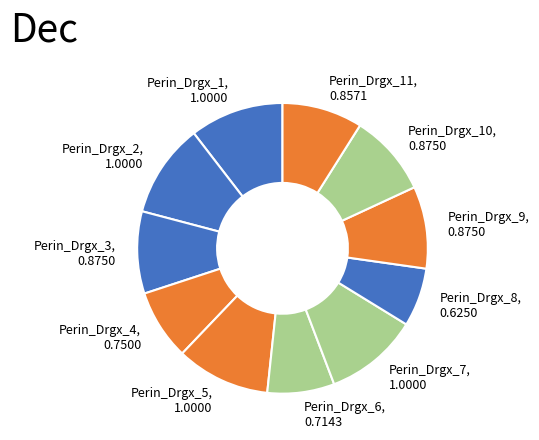

Which slice is the smallest?

Perin_Drgx_8